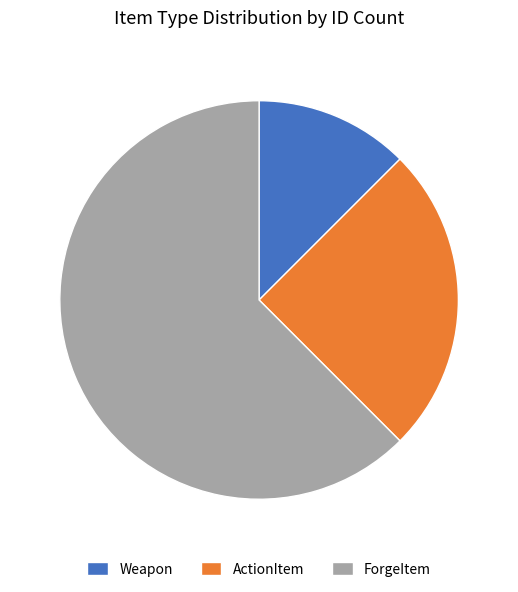

Does ForgeItem account for over 50% of the chart?

Yes